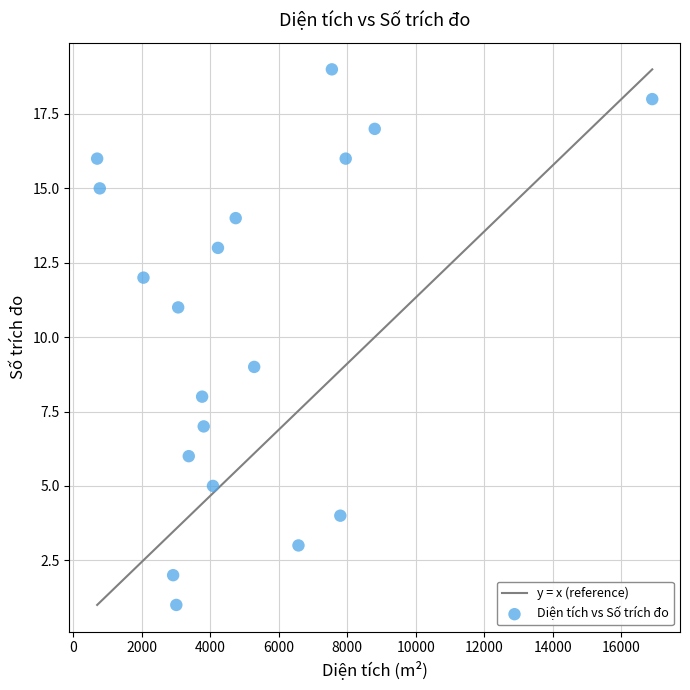

What is the range of Y values (max minus min)?

18